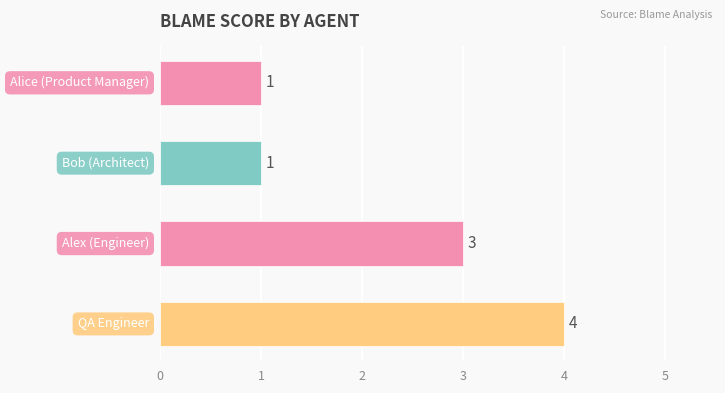

What is the greatest value displayed?

4